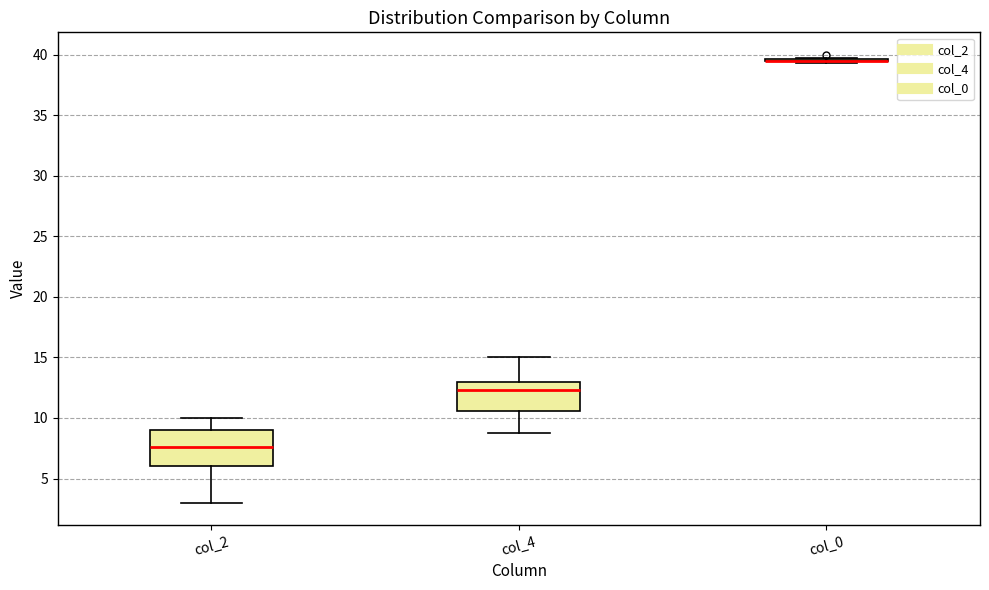

Where does the upper whisker of the box for col_2 end on the y-axis? The values are not printed on the chart, so give them approximately, as read against the axis.

10.0